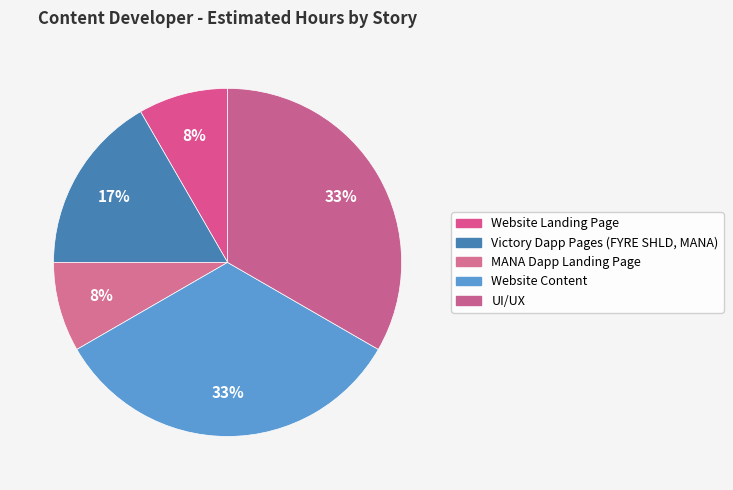

To the nearest percent, what is the difference between the largest and smallest slice percentages?

25%